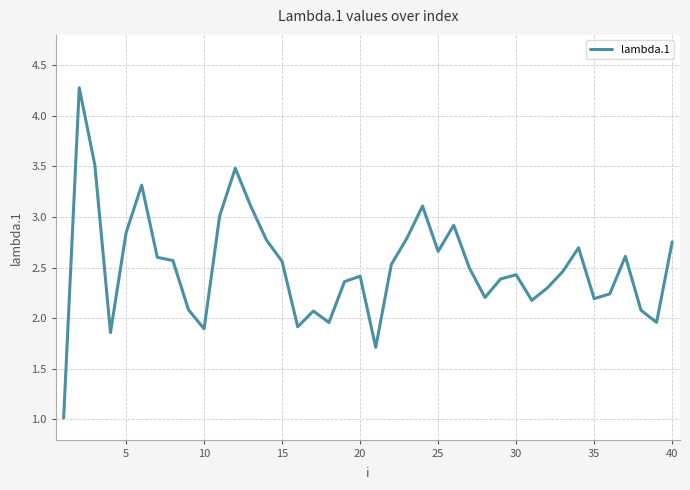

What is the difference between the maximum and minimum values?

3.3